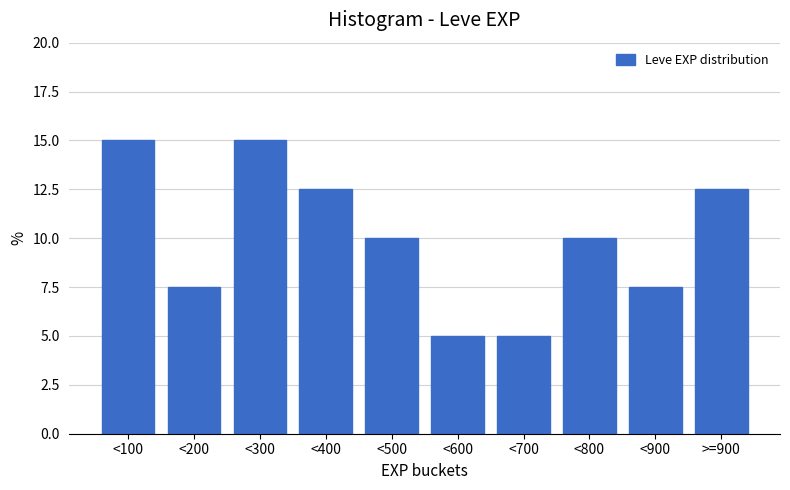

Reading left to right, transcribe all the data shown in this chart.

15.0	7.5	15.0	12.5	10.0	5.0	5.0	10.0	7.5	12.5